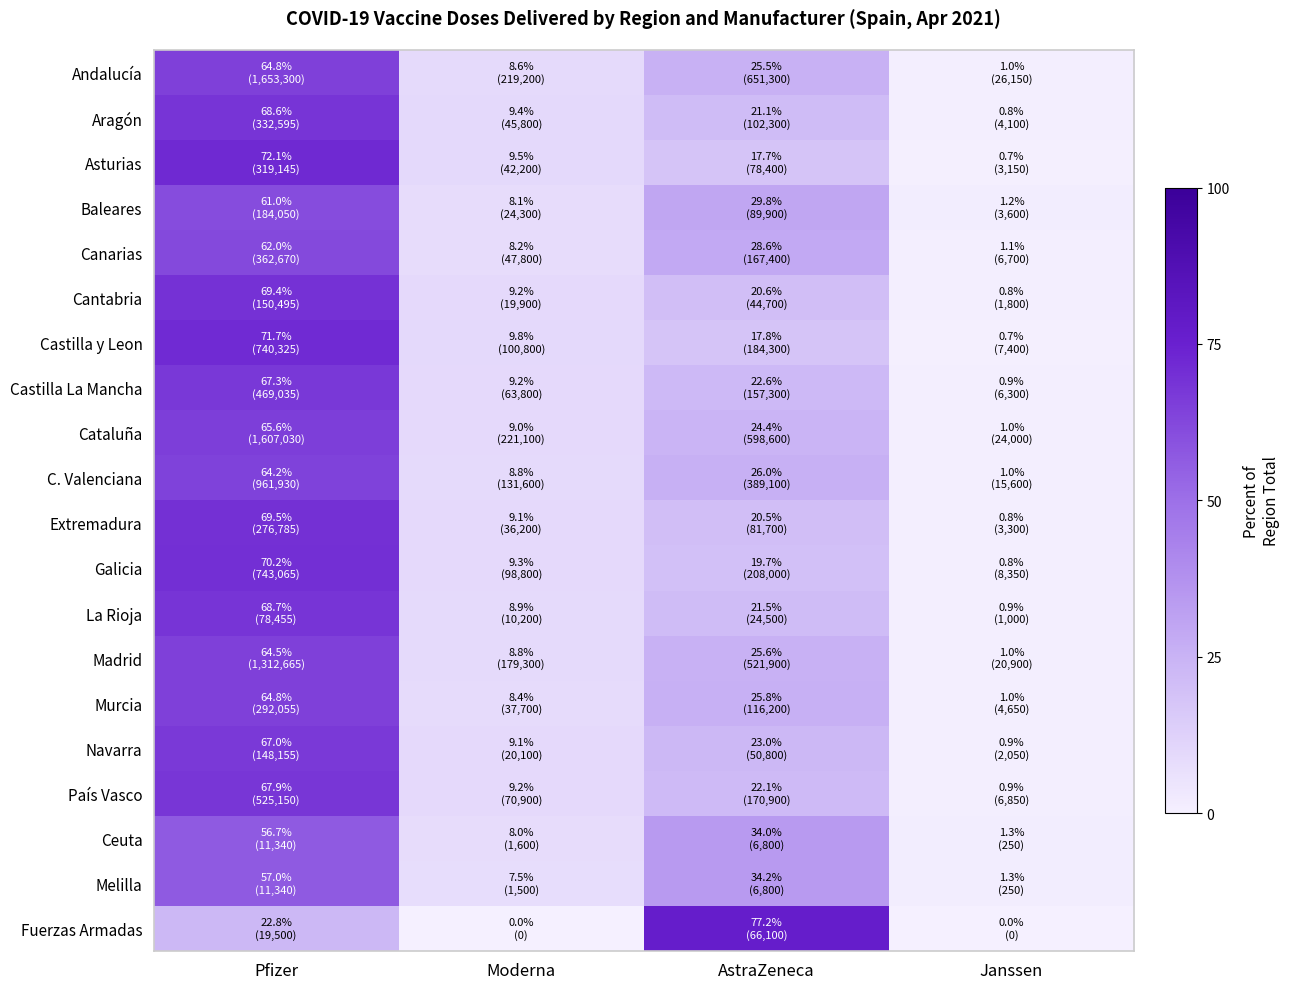

Reading left to right, extract all data points from this chart.

Andalucía: Pfizer=64.8	Moderna=8.6	AstraZeneca=25.5	Janssen=1.0
Aragón: Pfizer=68.6	Moderna=9.4	AstraZeneca=21.1	Janssen=0.8
Asturias: Pfizer=72.1	Moderna=9.5	AstraZeneca=17.7	Janssen=0.7
Baleares: Pfizer=61.0	Moderna=8.1	AstraZeneca=29.8	Janssen=1.2
Canarias: Pfizer=62.0	Moderna=8.2	AstraZeneca=28.6	Janssen=1.1
Cantabria: Pfizer=69.4	Moderna=9.2	AstraZeneca=20.6	Janssen=0.8
Castilla y Leon: Pfizer=71.7	Moderna=9.8	AstraZeneca=17.8	Janssen=0.7
Castilla La Mancha: Pfizer=67.3	Moderna=9.2	AstraZeneca=22.6	Janssen=0.9
Cataluña: Pfizer=65.6	Moderna=9.0	AstraZeneca=24.4	Janssen=1.0
C. Valenciana: Pfizer=64.2	Moderna=8.8	AstraZeneca=26.0	Janssen=1.0
Extremadura: Pfizer=69.5	Moderna=9.1	AstraZeneca=20.5	Janssen=0.8
Galicia: Pfizer=70.2	Moderna=9.3	AstraZeneca=19.7	Janssen=0.8
La Rioja: Pfizer=68.7	Moderna=8.9	AstraZeneca=21.5	Janssen=0.9
Madrid: Pfizer=64.5	Moderna=8.8	AstraZeneca=25.6	Janssen=1.0
Murcia: Pfizer=64.8	Moderna=8.4	AstraZeneca=25.8	Janssen=1.0
Navarra: Pfizer=67.0	Moderna=9.1	AstraZeneca=23.0	Janssen=0.9
País Vasco: Pfizer=67.9	Moderna=9.2	AstraZeneca=22.1	Janssen=0.9
Ceuta: Pfizer=56.7	Moderna=8.0	AstraZeneca=34.0	Janssen=1.3
Melilla: Pfizer=57.0	Moderna=7.5	AstraZeneca=34.2	Janssen=1.3
Fuerzas Armadas: Pfizer=22.8	Moderna=0.0	AstraZeneca=77.2	Janssen=0.0